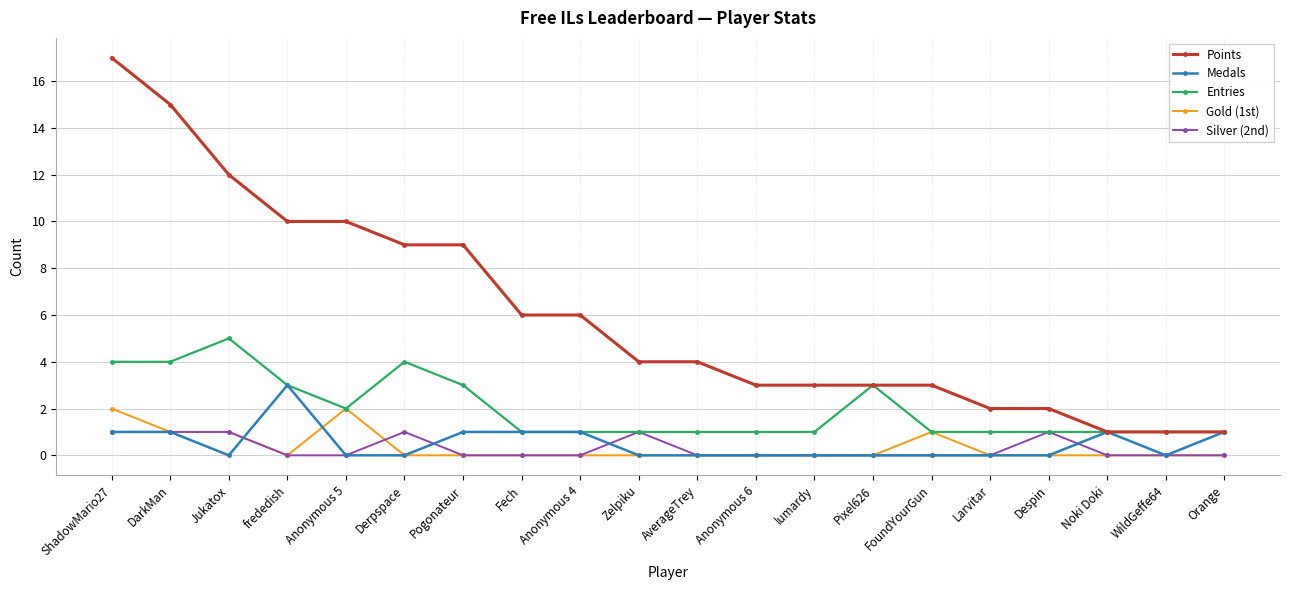

What is the spread (max minus min) of values at Despin?

2